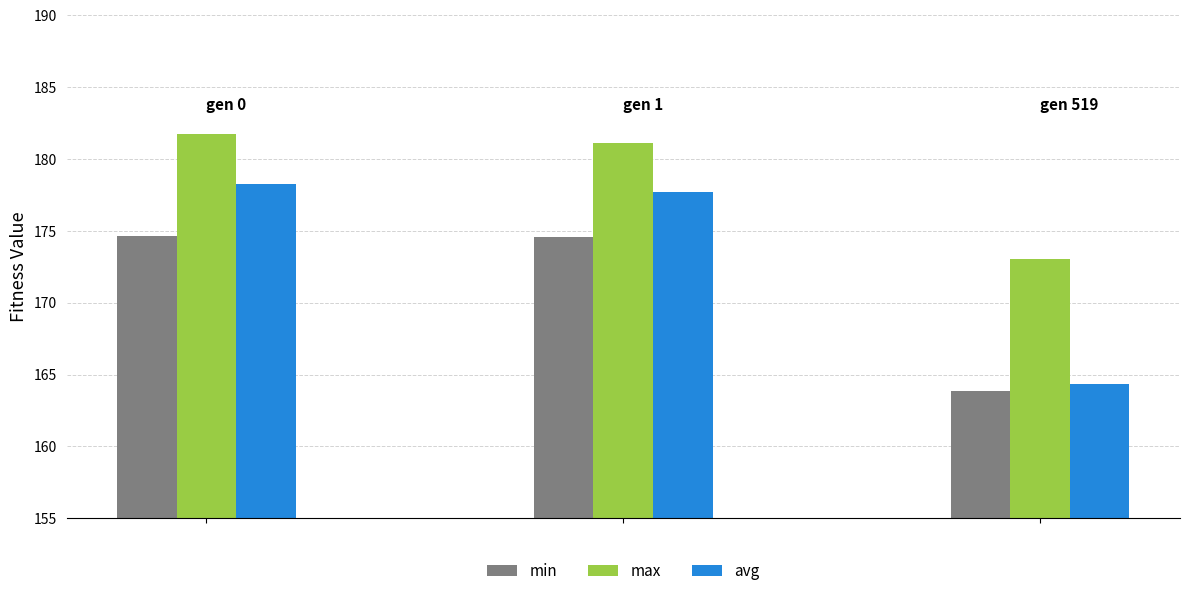

Which series has the largest range (max minus min)?

avg